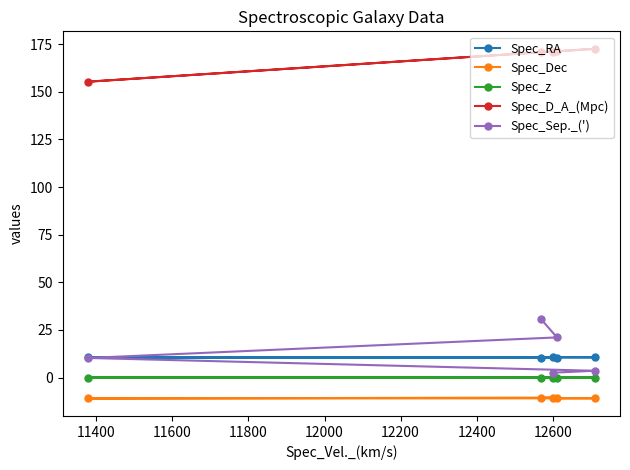

What are all the series names shown in the legend?

Spec_RA, Spec_Dec, Spec_z, Spec_D_A_(Mpc), Spec_Sep._(')